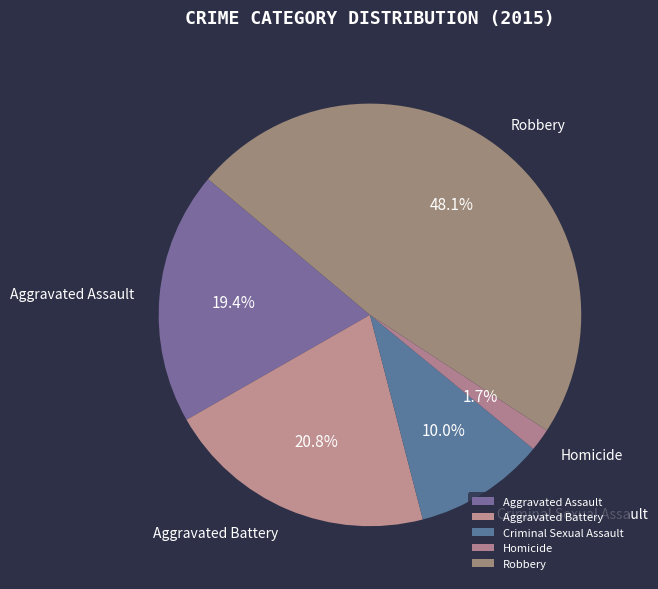

Between Aggravated Assault and Criminal Sexual Assault, which is larger?

Aggravated Assault